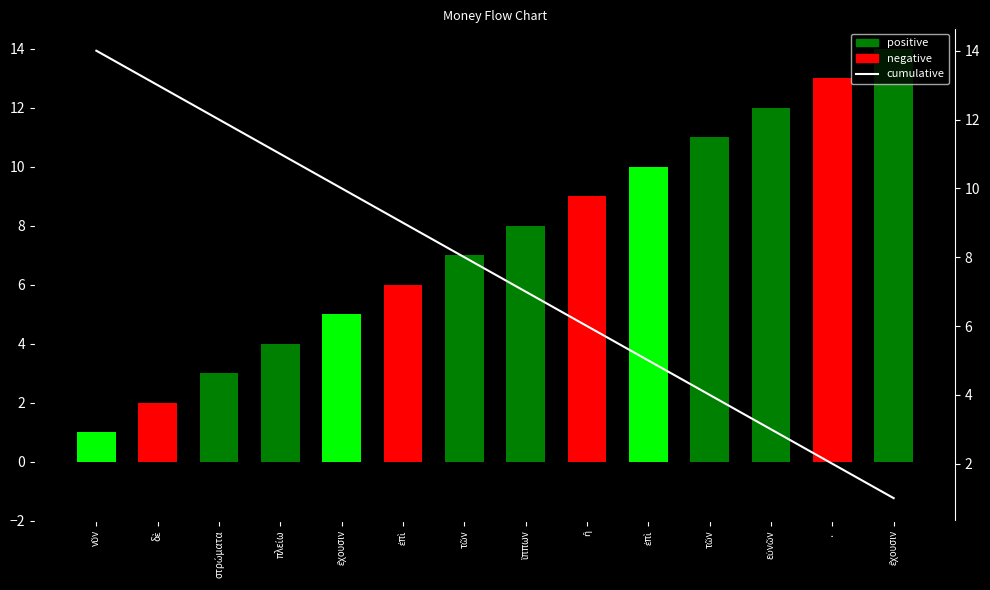

What is the difference between the second highest and second lowest values in the negative series?

9